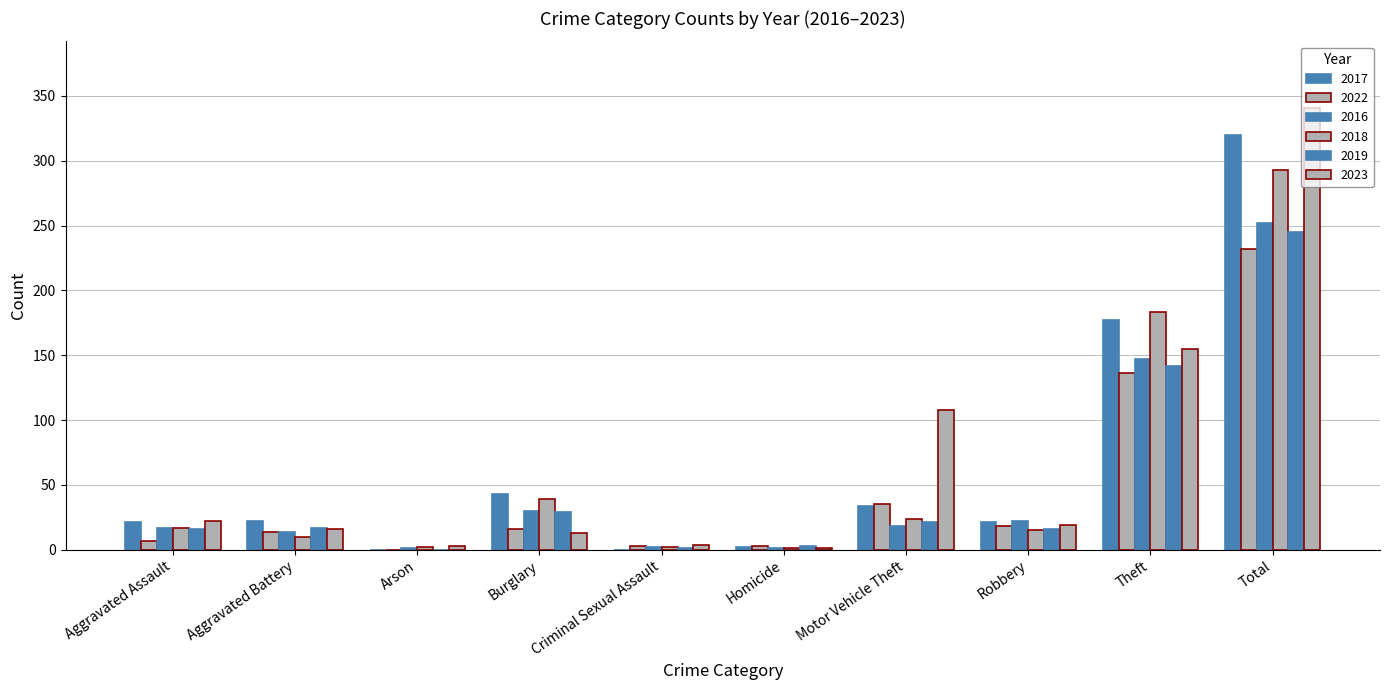

What is the label of the 6th bar from the right?

Criminal Sexual Assault